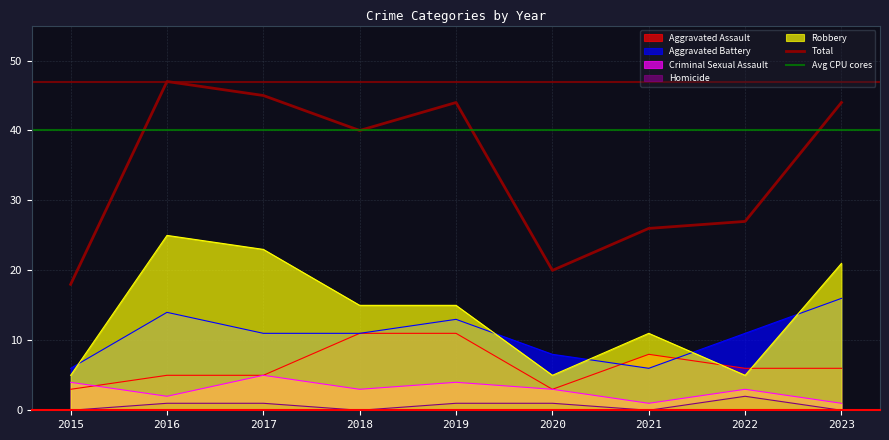

Is the value of Total at 2022 greater than the value of Criminal Sexual Assault at 2016?

Yes